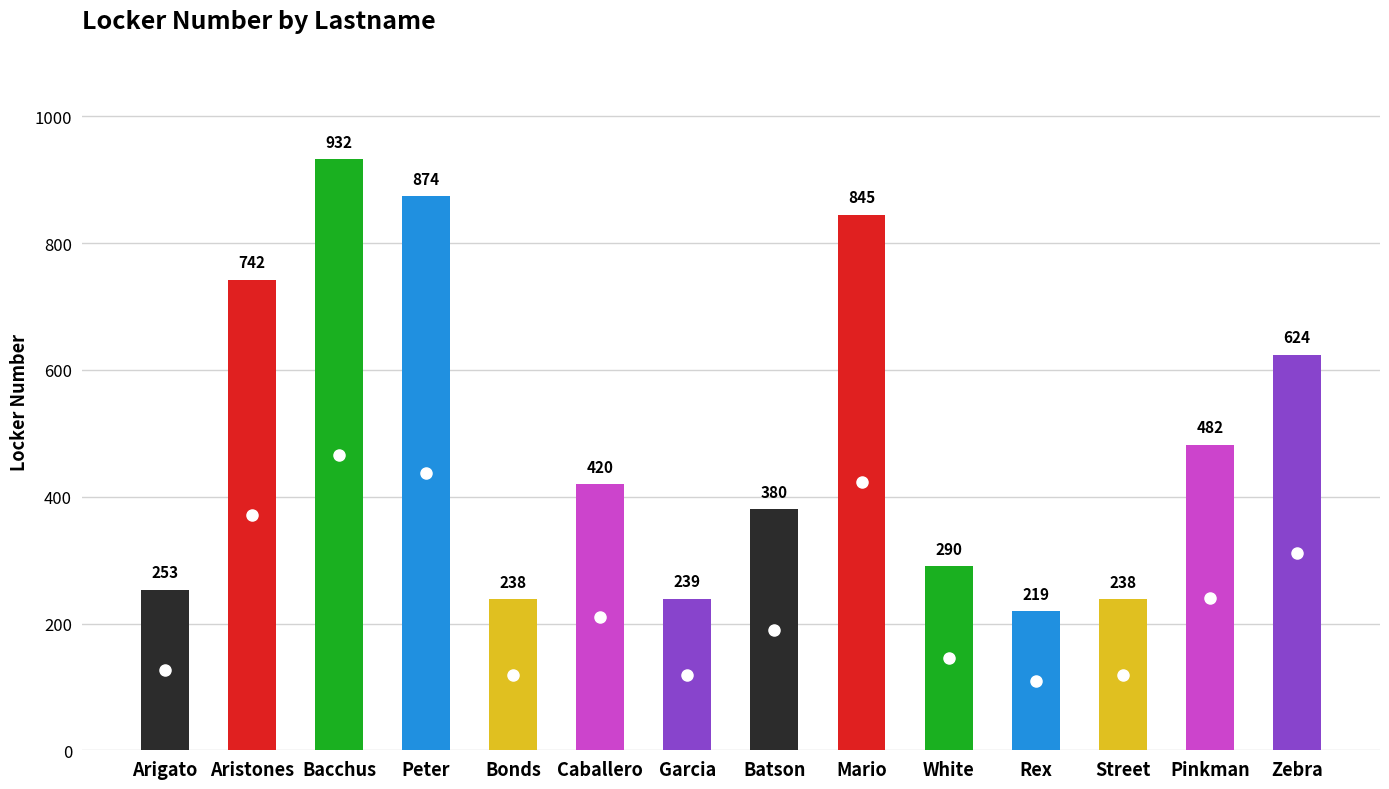

Reading left to right, transcribe all the data shown in this chart.

253	742	932	874	238	420	239	380	845	290	219	238	482	624